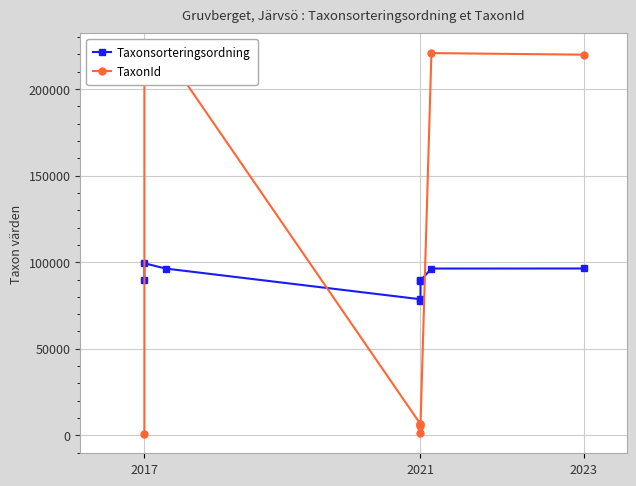

How many data points does each series have?

9